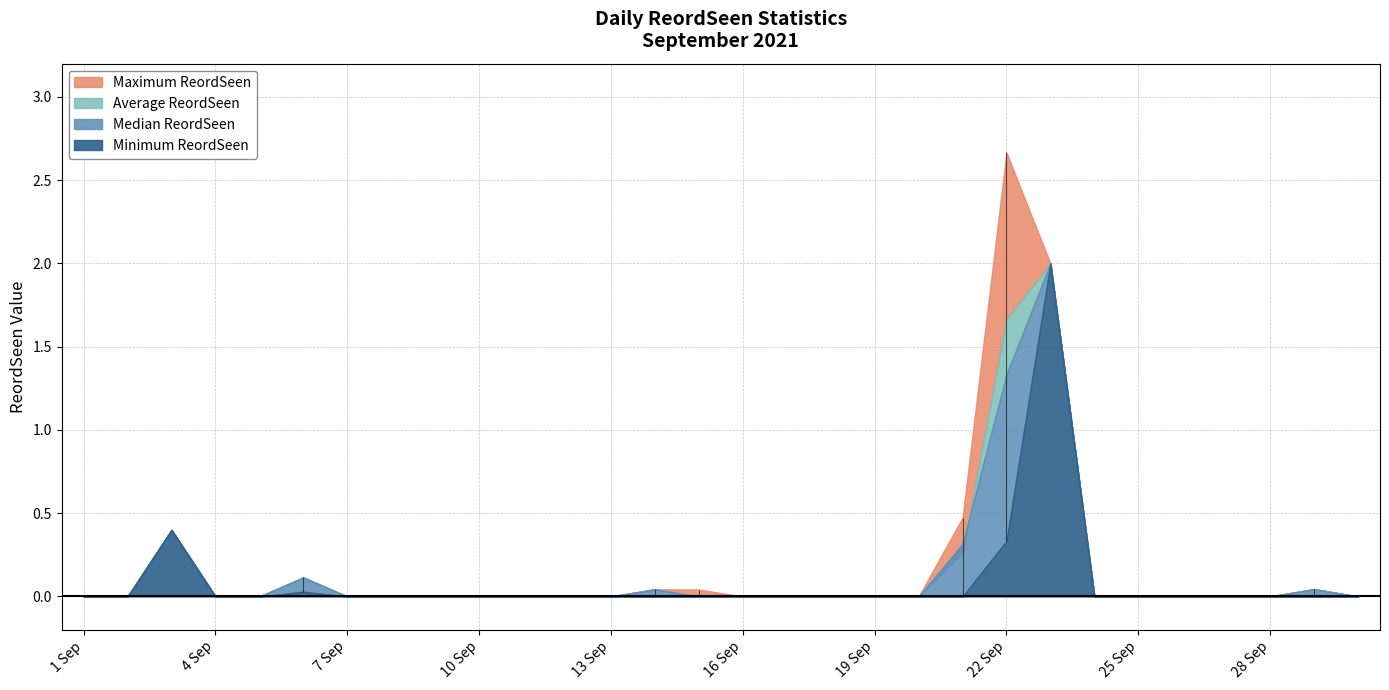

Reading left to right, transcribe all the data shown in this chart.

Minimum ReordSeen: 1 Sep=0.0	2 Sep=0.0	3 Sep=0.4	4 Sep=0.0	5 Sep=0.0	6 Sep=0.0	7 Sep=0.0	8 Sep=0.0	9 Sep=0.0	10 Sep=0.0	11 Sep=0.0	12 Sep=0.0	13 Sep=0.0	14 Sep=0.0	15 Sep=0.0	16 Sep=0.0	17 Sep=0.0	18 Sep=0.0	19 Sep=0.0	20 Sep=0.0	21 Sep=0.0	22 Sep=0.3	23 Sep=2.0	24 Sep=0.0	25 Sep=0.0	26 Sep=0.0	27 Sep=0.0	28 Sep=0.0	29 Sep=0.0	30 Sep=0.0
Maximum ReordSeen: 1 Sep=0.0	2 Sep=0.0	3 Sep=0.4	4 Sep=0.0	5 Sep=0.0	6 Sep=0.1	7 Sep=0.0	8 Sep=0.0	9 Sep=0.0	10 Sep=0.0	11 Sep=0.0	12 Sep=0.0	13 Sep=0.0	14 Sep=0.0	15 Sep=0.0	16 Sep=0.0	17 Sep=0.0	18 Sep=0.0	19 Sep=0.0	20 Sep=0.0	21 Sep=0.5	22 Sep=2.7	23 Sep=2.0	24 Sep=0.0	25 Sep=0.0	26 Sep=0.0	27 Sep=0.0	28 Sep=0.0	29 Sep=0.0	30 Sep=0.0
Average ReordSeen: 1 Sep=0.0	2 Sep=0.0	3 Sep=0.4	4 Sep=0.0	5 Sep=0.0	6 Sep=0.1	7 Sep=0.0	8 Sep=0.0	9 Sep=0.0	10 Sep=0.0	11 Sep=0.0	12 Sep=0.0	13 Sep=0.0	14 Sep=0.0	15 Sep=0.0	16 Sep=0.0	17 Sep=0.0	18 Sep=0.0	19 Sep=0.0	20 Sep=0.0	21 Sep=0.3	22 Sep=1.7	23 Sep=2.0	24 Sep=0.0	25 Sep=0.0	26 Sep=0.0	27 Sep=0.0	28 Sep=0.0	29 Sep=0.0	30 Sep=0.0
Median ReordSeen: 1 Sep=0.0	2 Sep=0.0	3 Sep=0.4	4 Sep=0.0	5 Sep=0.0	6 Sep=0.1	7 Sep=0.0	8 Sep=0.0	9 Sep=0.0	10 Sep=0.0	11 Sep=0.0	12 Sep=0.0	13 Sep=0.0	14 Sep=0.0	15 Sep=0.0	16 Sep=0.0	17 Sep=0.0	18 Sep=0.0	19 Sep=0.0	20 Sep=0.0	21 Sep=0.3	22 Sep=1.3	23 Sep=2.0	24 Sep=0.0	25 Sep=0.0	26 Sep=0.0	27 Sep=0.0	28 Sep=0.0	29 Sep=0.0	30 Sep=0.0